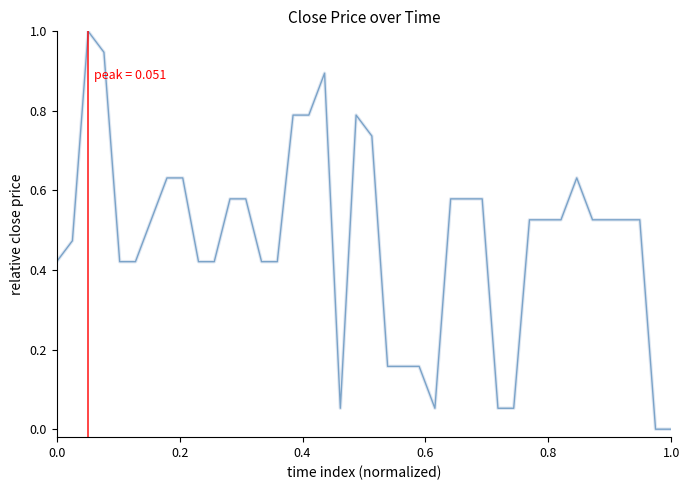

What is the greatest value displayed?

1.0